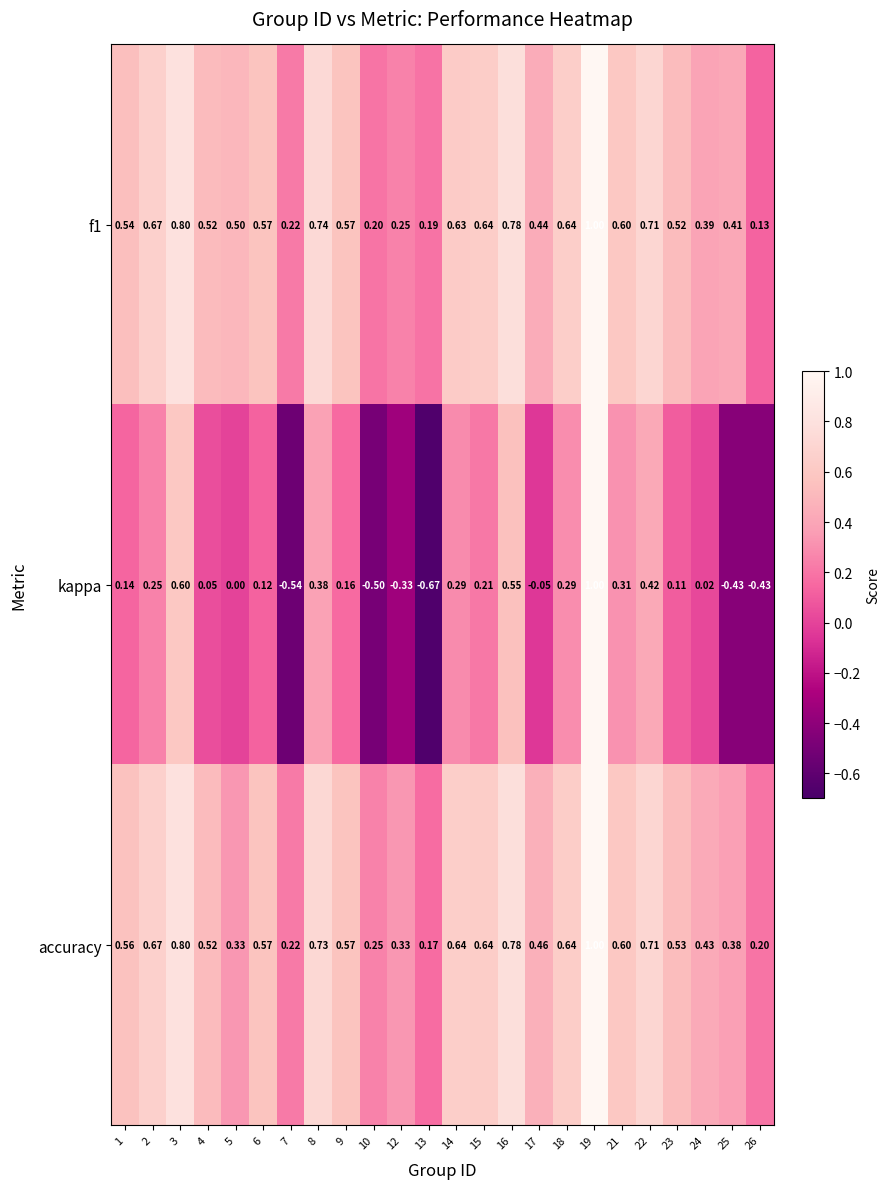

Is the value of accuracy at 13 greater than the value of f1 at 21?

No